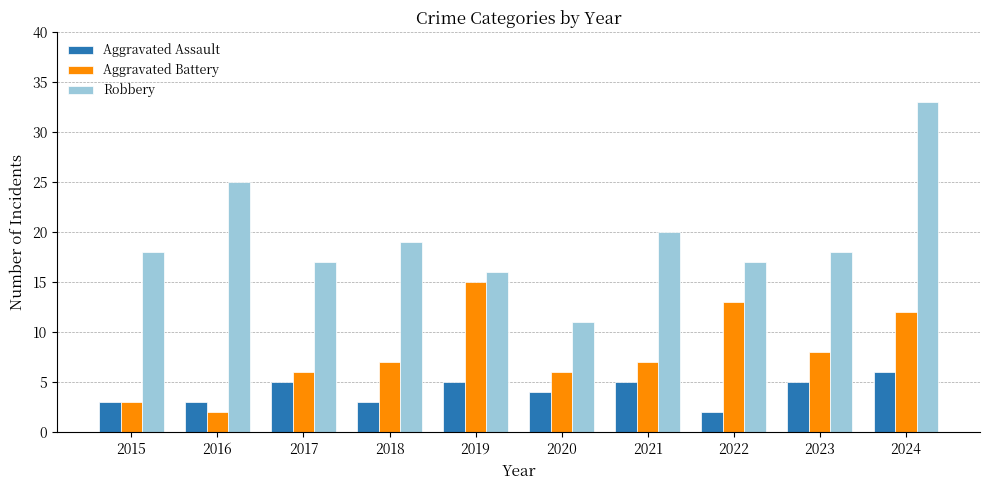

What are all the series names shown in the legend?

Aggravated Assault, Aggravated Battery, Robbery